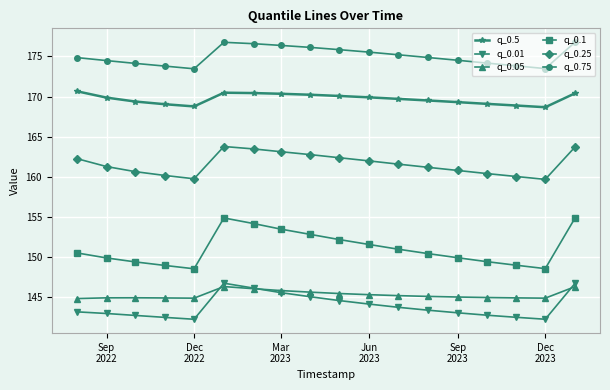

In q_0.5, how many points are higher than both neighbors (excluding endpoints)?

1